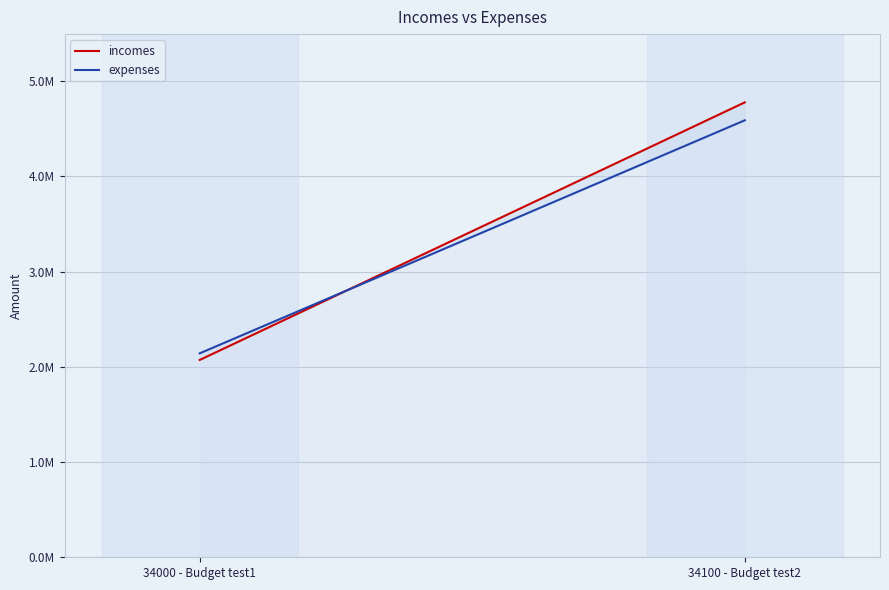

How many lines are shown in the chart?

2